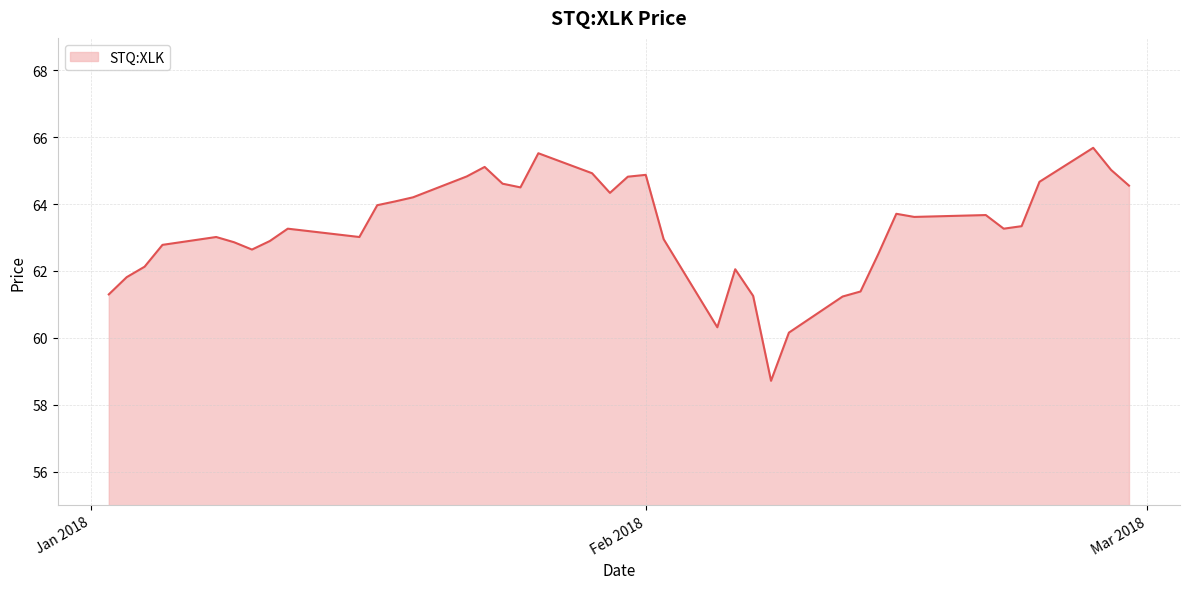

What is the minimum value shown in the chart?

58.7